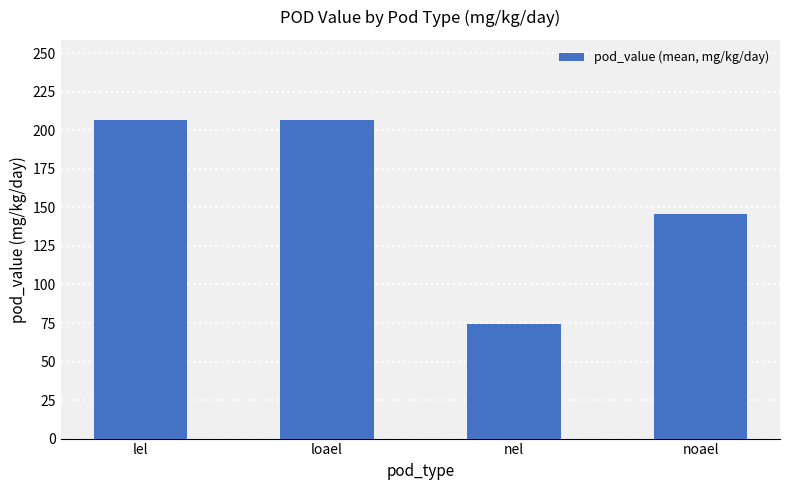

Approximately how many times larger is the value at lel compared to loael?

1.0